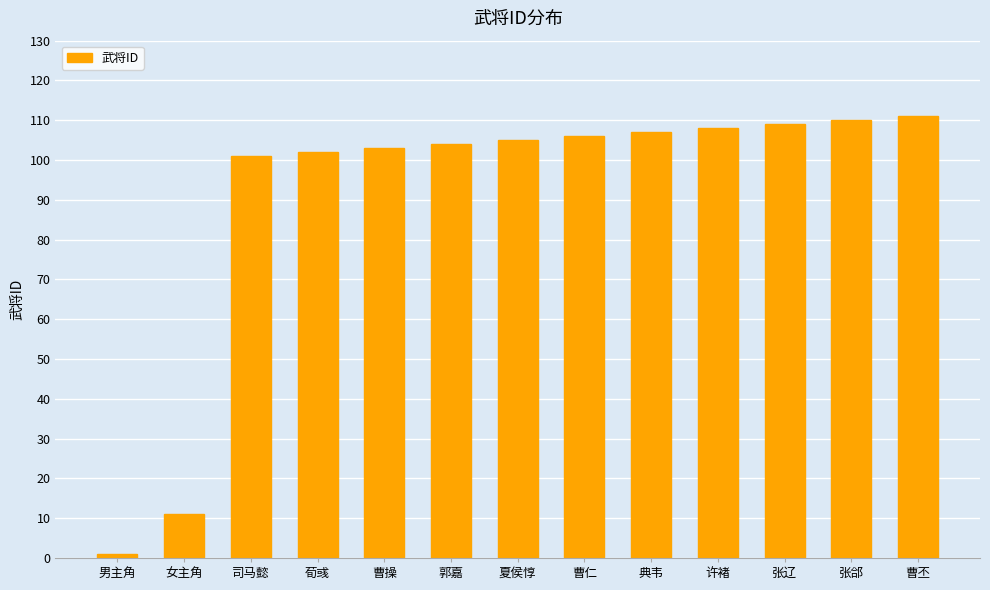

How many values are below 105?

6